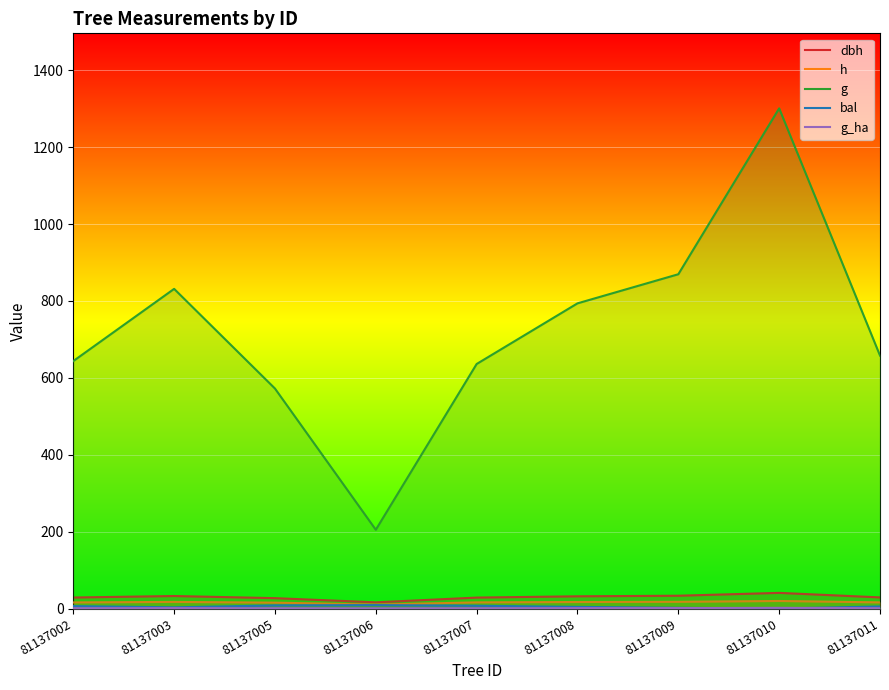

At which label is bal closest to 4?

81137008